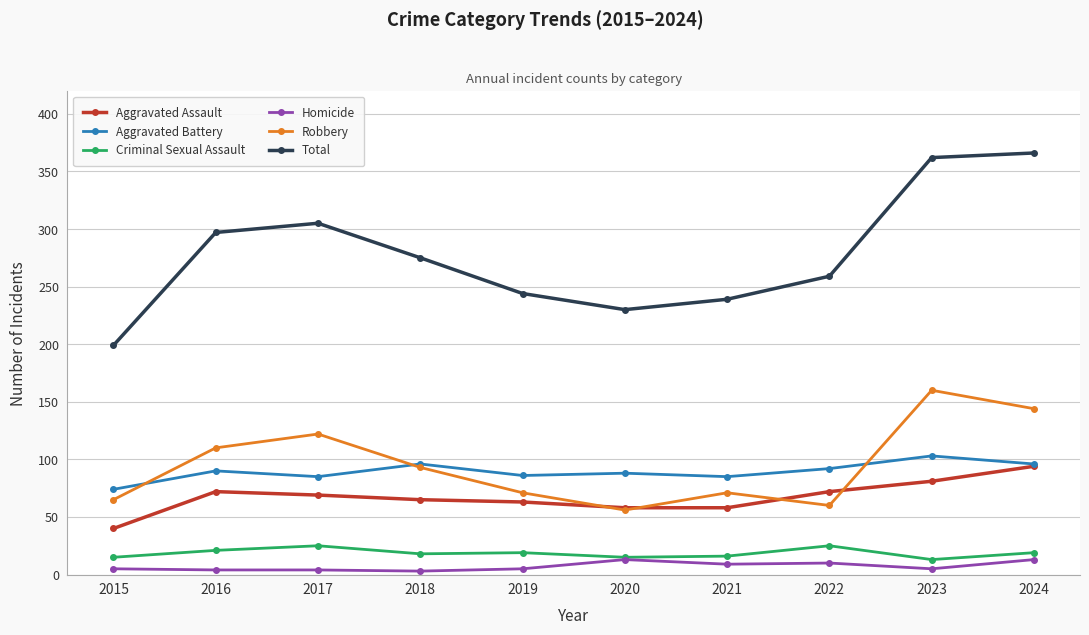

How many distinct data groups are displayed?

6